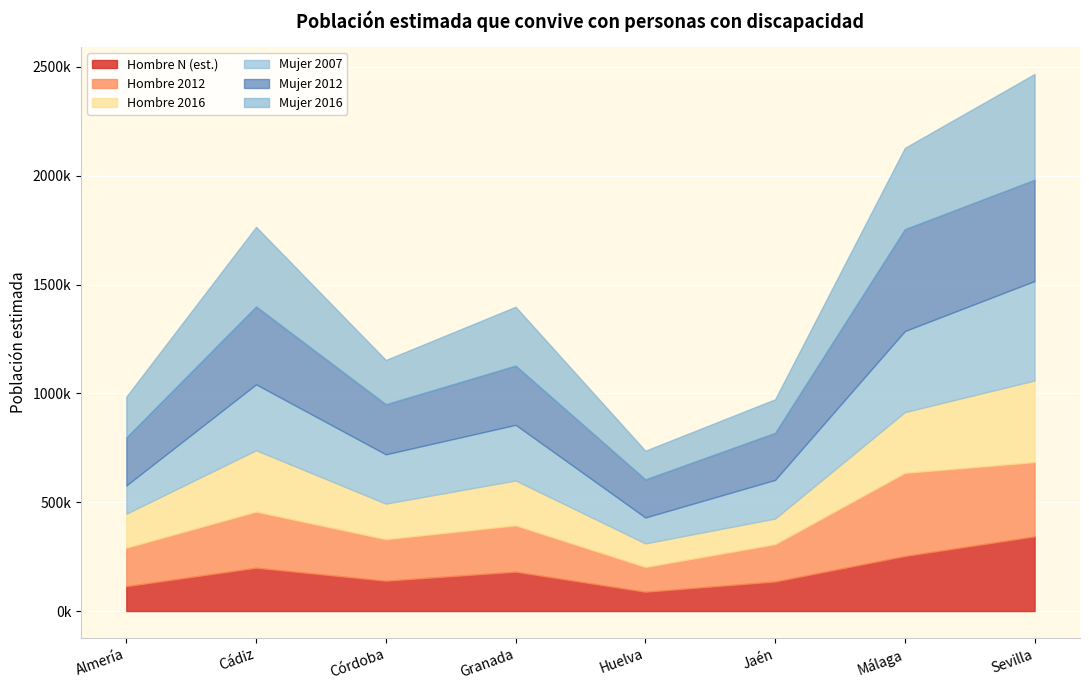

What is the approximate value of Hombre N (est.) at Jaén, to the nearest 100?

135800